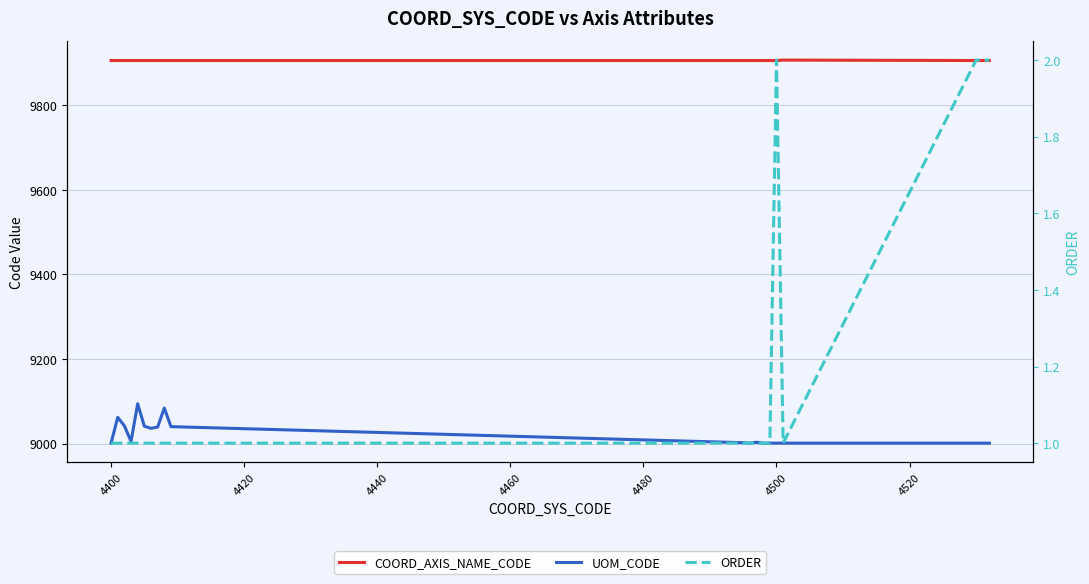

Rank the series by their maximum value, from lowest to highest.

ORDER, UOM_CODE, COORD_AXIS_NAME_CODE